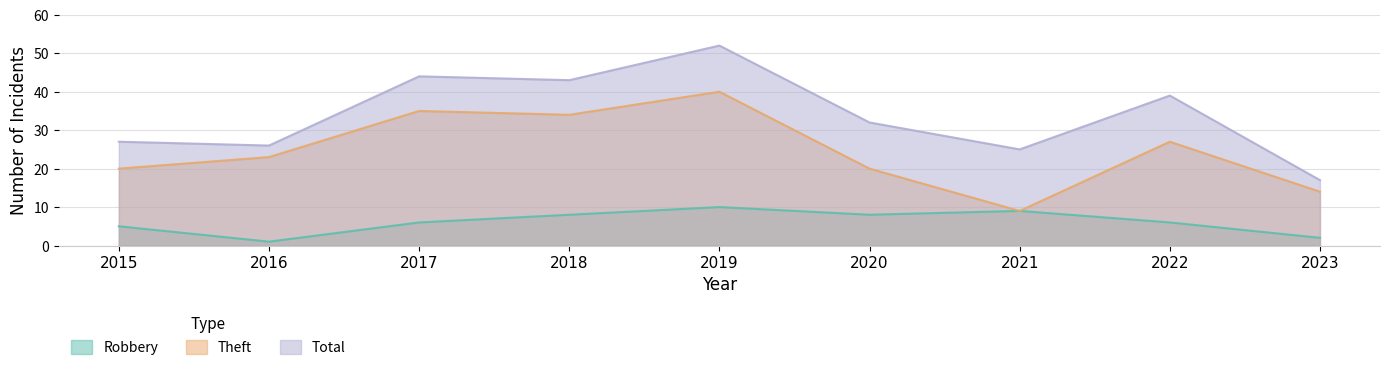

Which has a higher value, 2020 or 2021?

2021